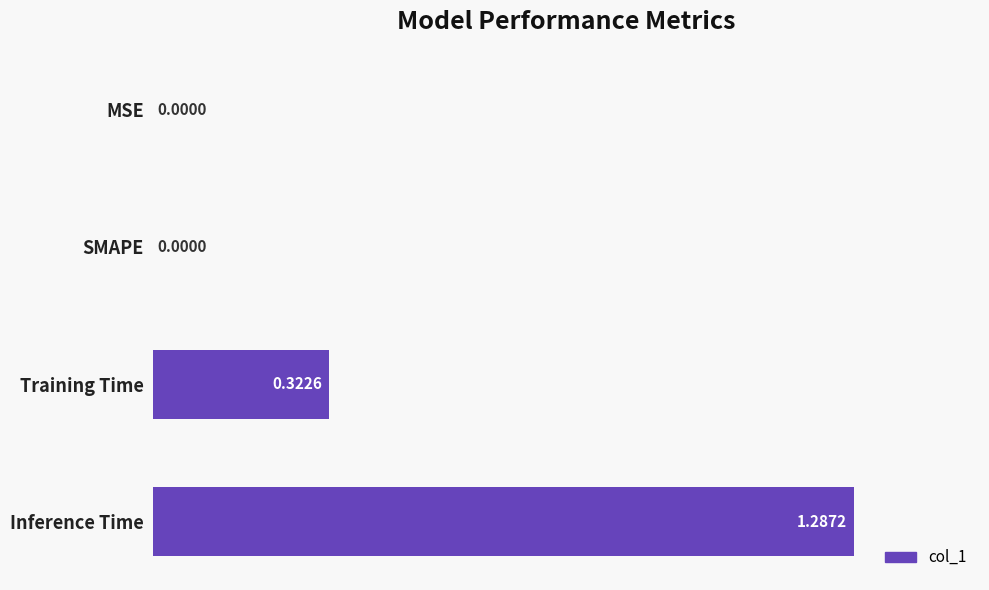

What is the average value?

0.4